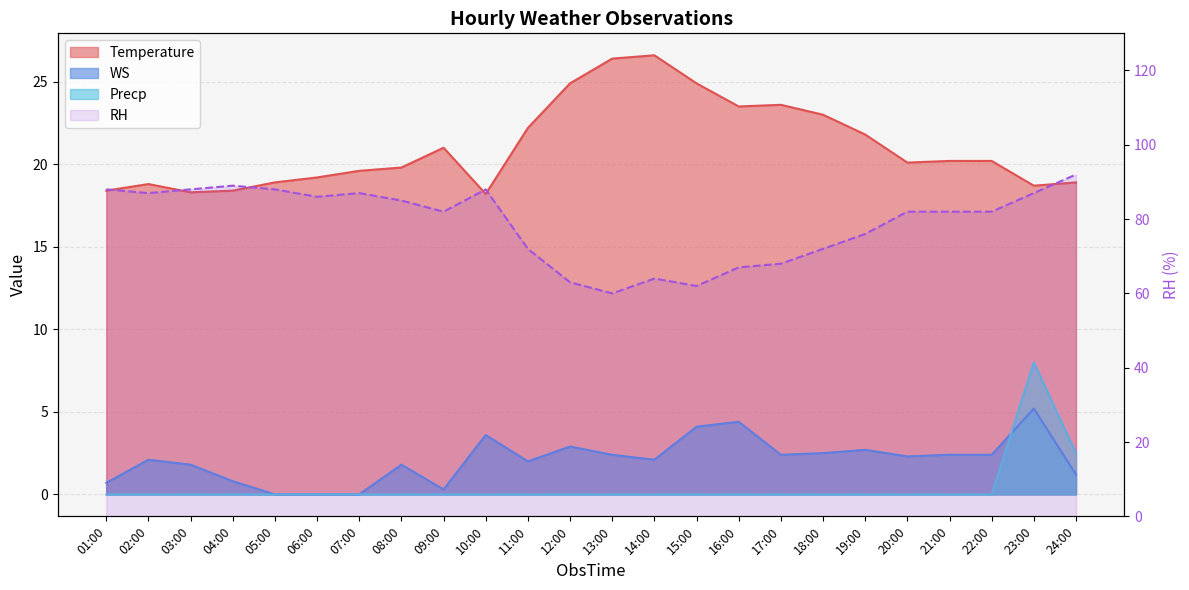

At which label is Precp closest to 4?

24:00